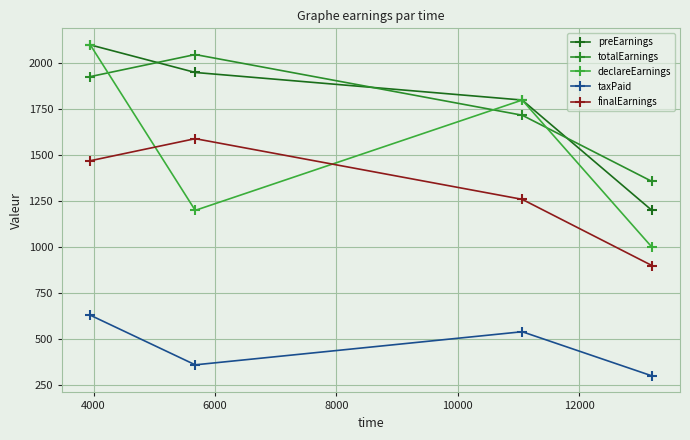

How many series are shown in this chart?

5